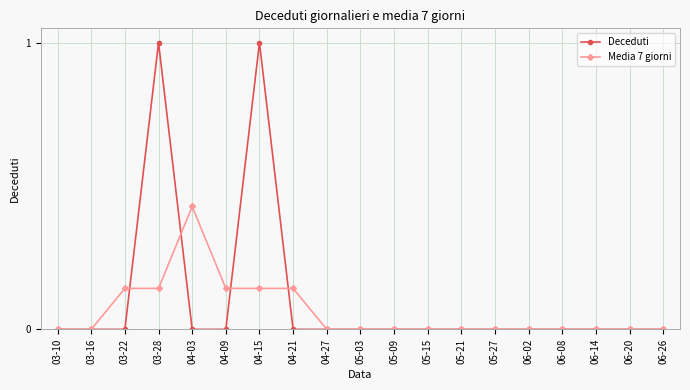

True or false: Deceduti has more than 1 interior local peaks.

True